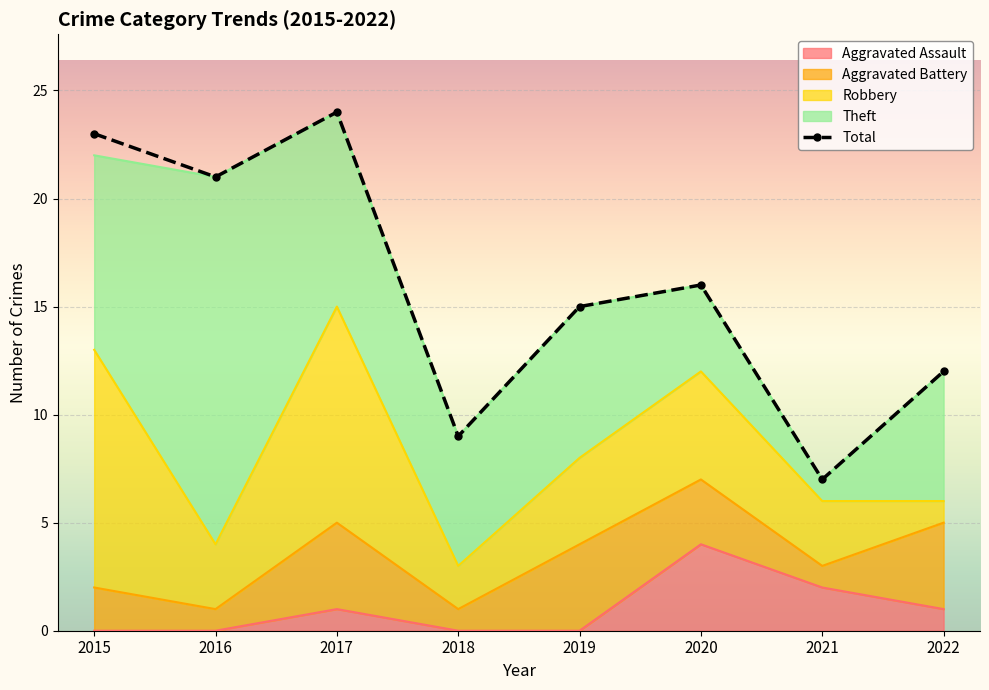

Count the number of categories in the chart.

8